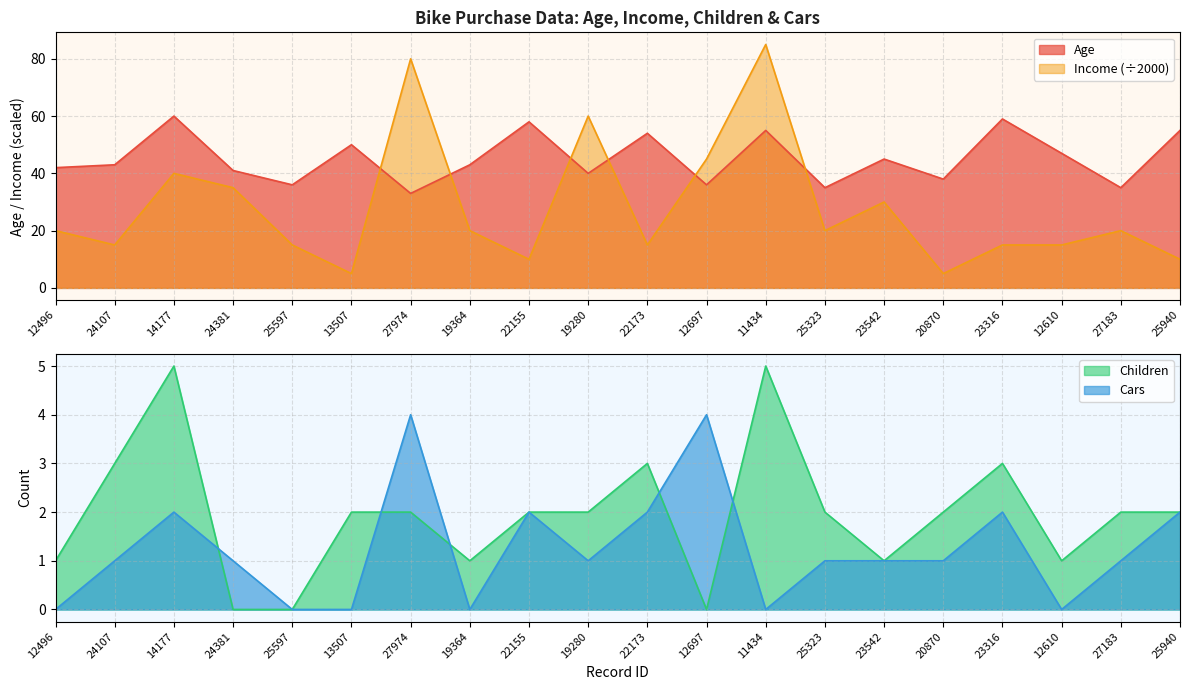

Between 27183 and 11434, which is larger?

11434